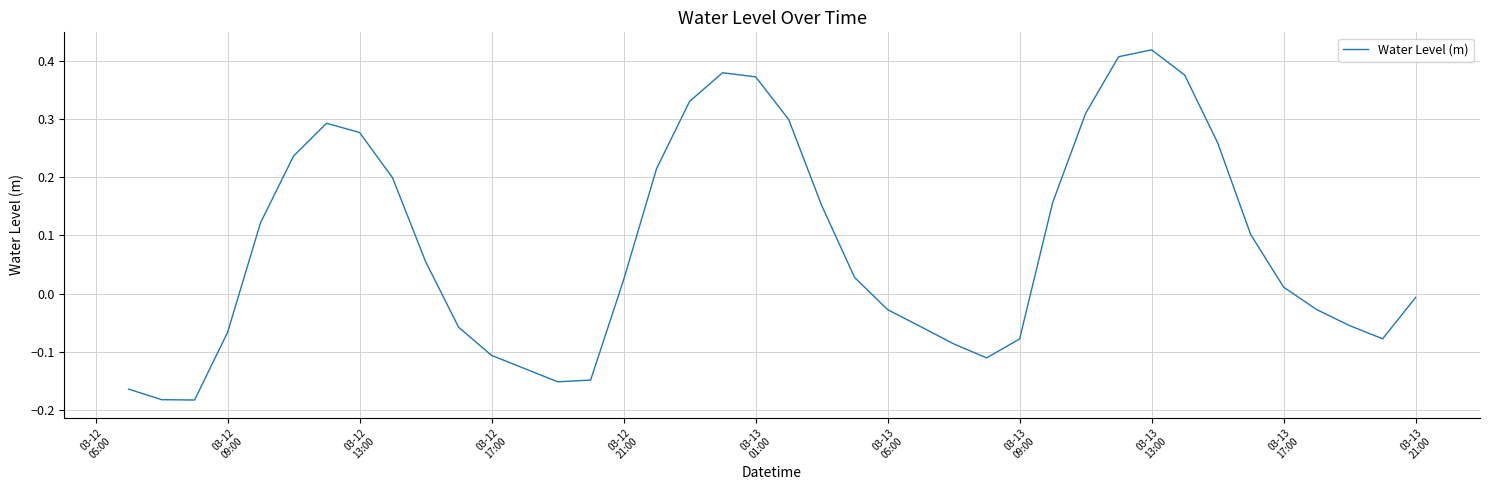

What is the difference between the maximum and minimum values?

0.6